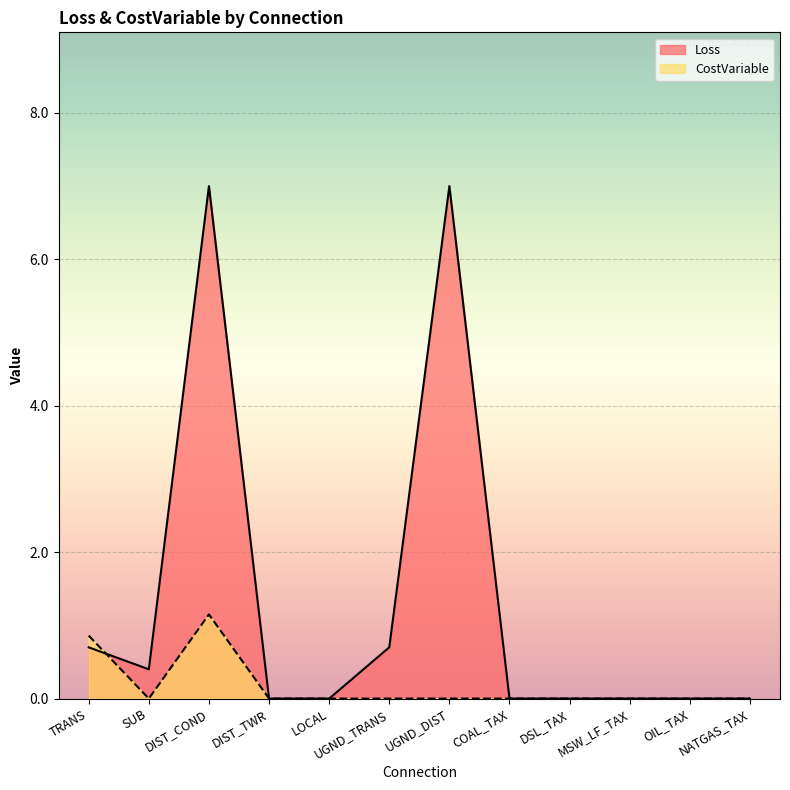

Between which two adjacent categories do CostVariable and Loss first intersect?

TRANS and SUB